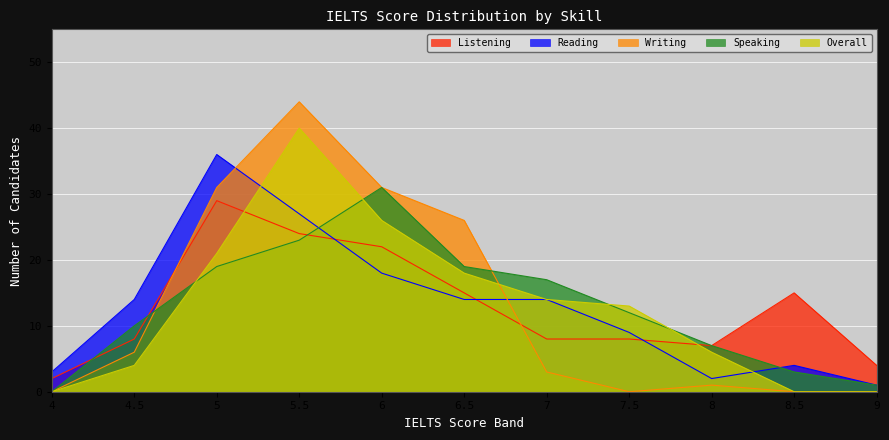

True or false: Overall has more than 0 points higher than both neighbors.

True